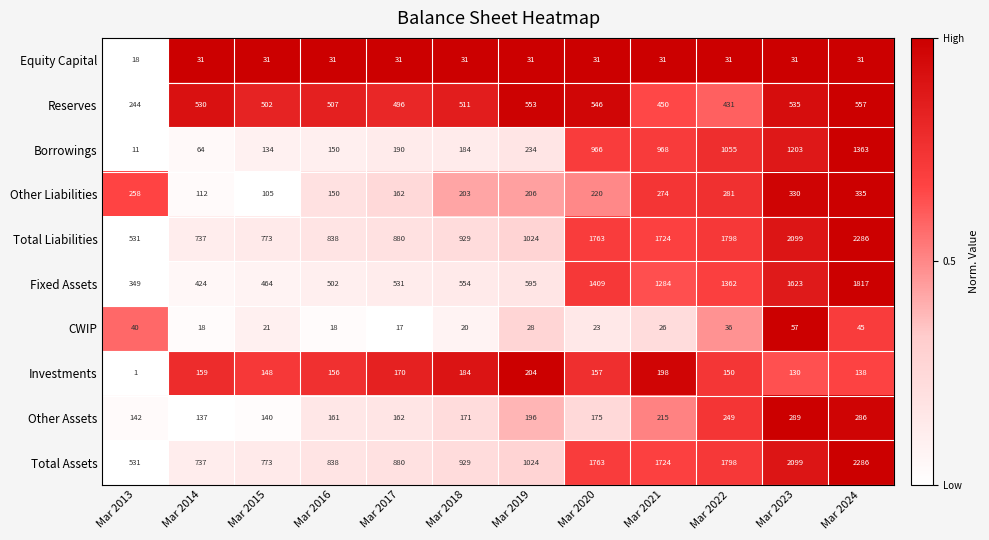

What is the spread (max minus min) of values at Mar 2015?

752